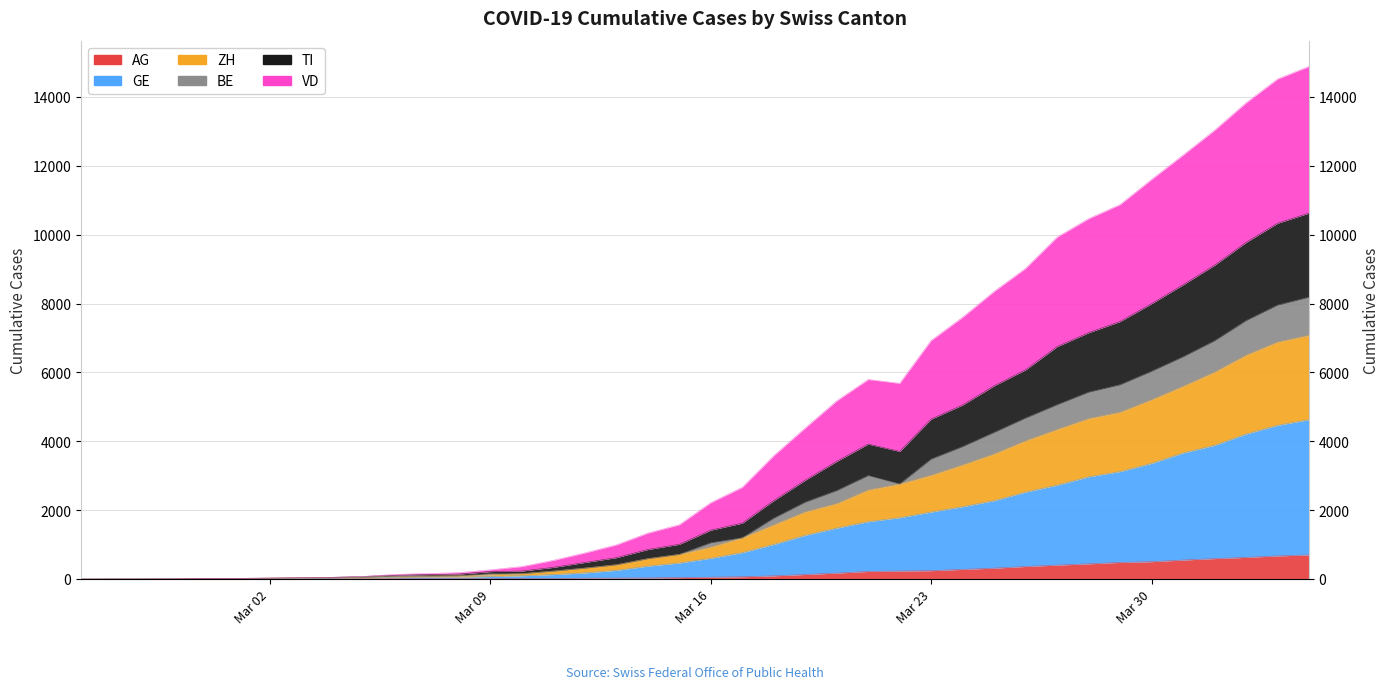

At which category does VD reach its first local valley?

2020-03-22